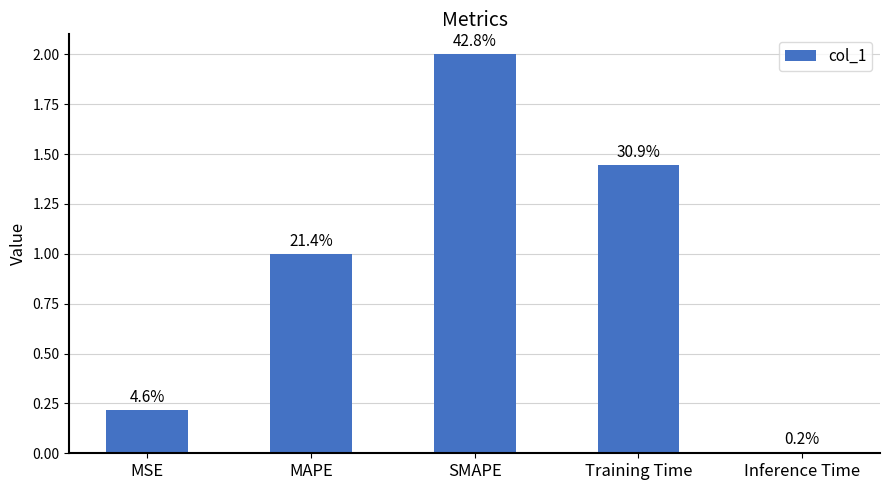

List the labels in order of value, smallest first.

Inference Time, MSE, MAPE, Training Time, SMAPE